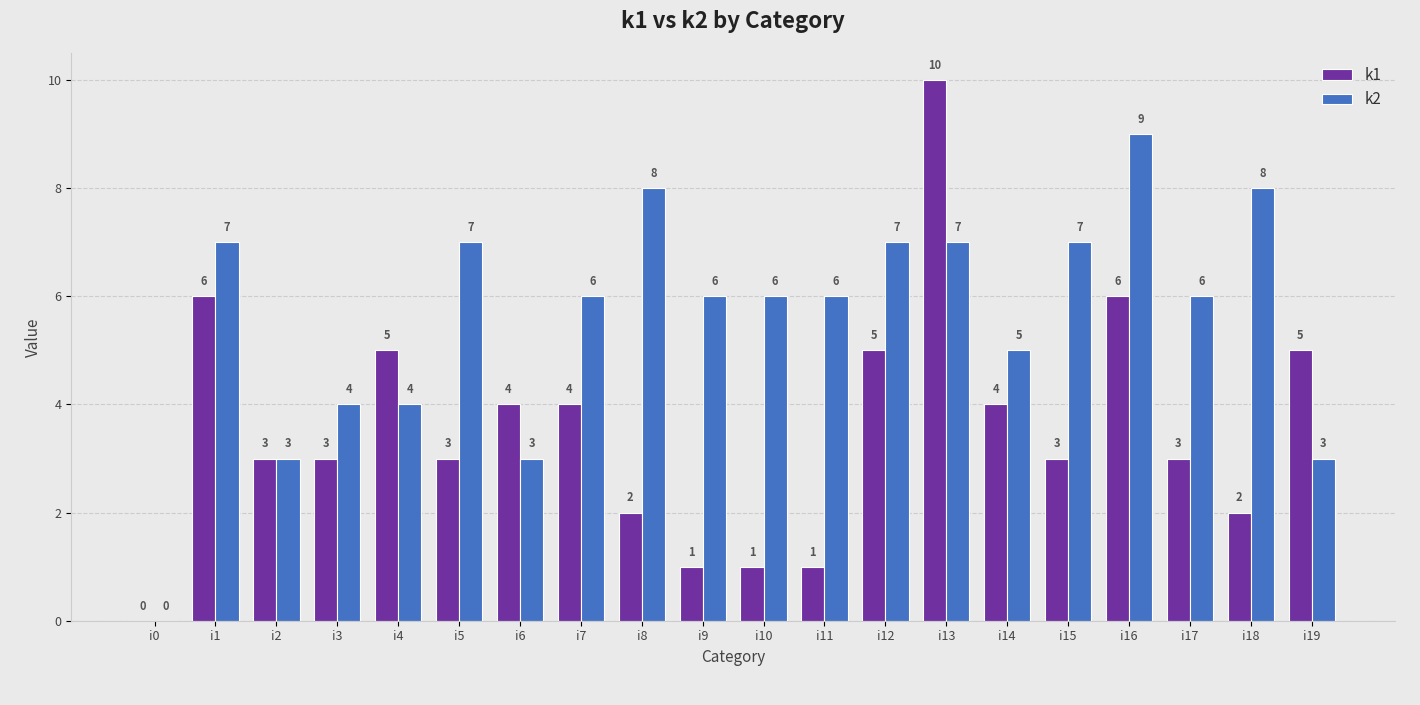

At which label does k2 reach its peak?

i16